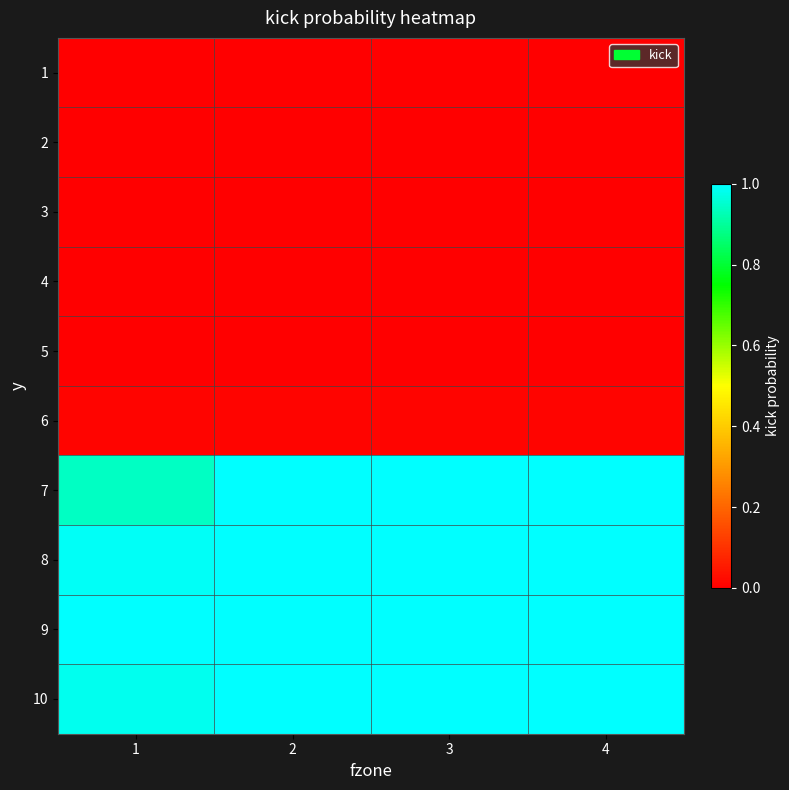

Which has a higher value, 1 or 4?

1